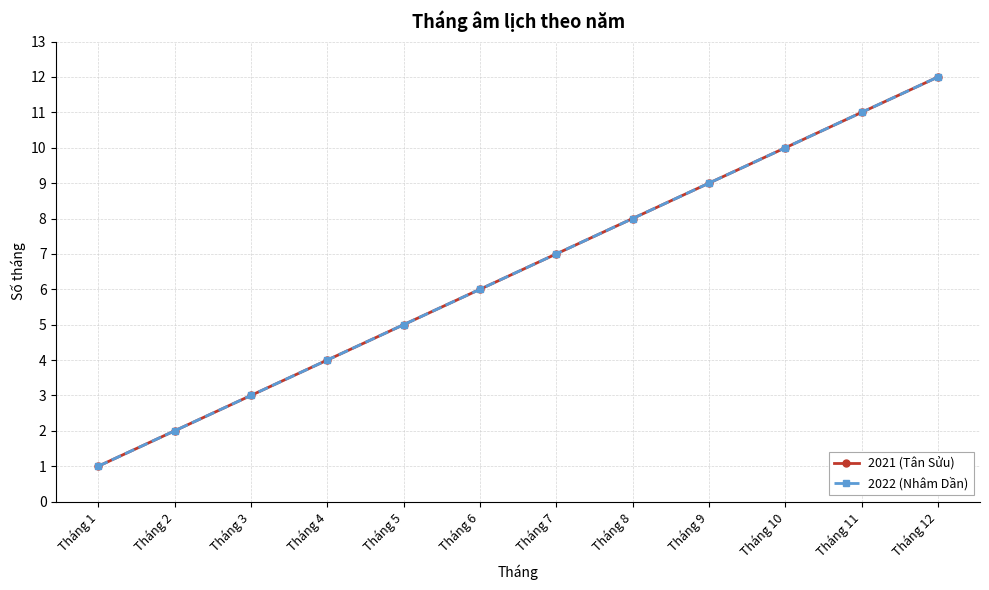

The 2021 (Tân Sửu) series shows 10 at Tháng 10. True or false?

True